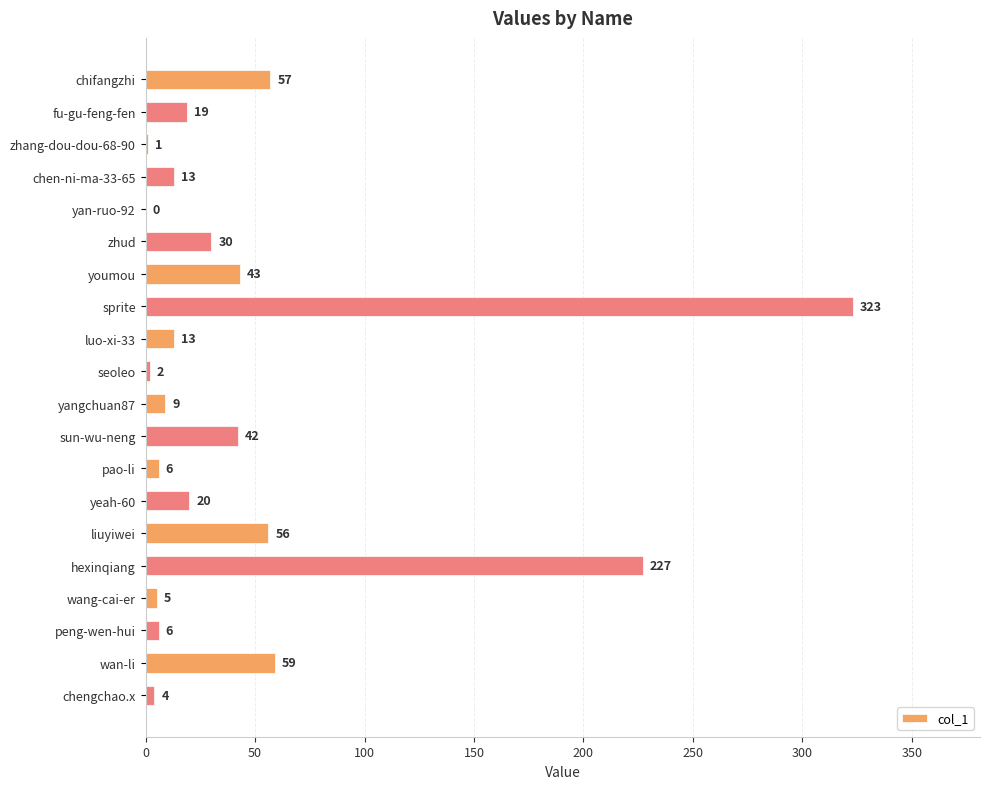

What is the sum of the values at peng-wen-hui and seoleo?

8